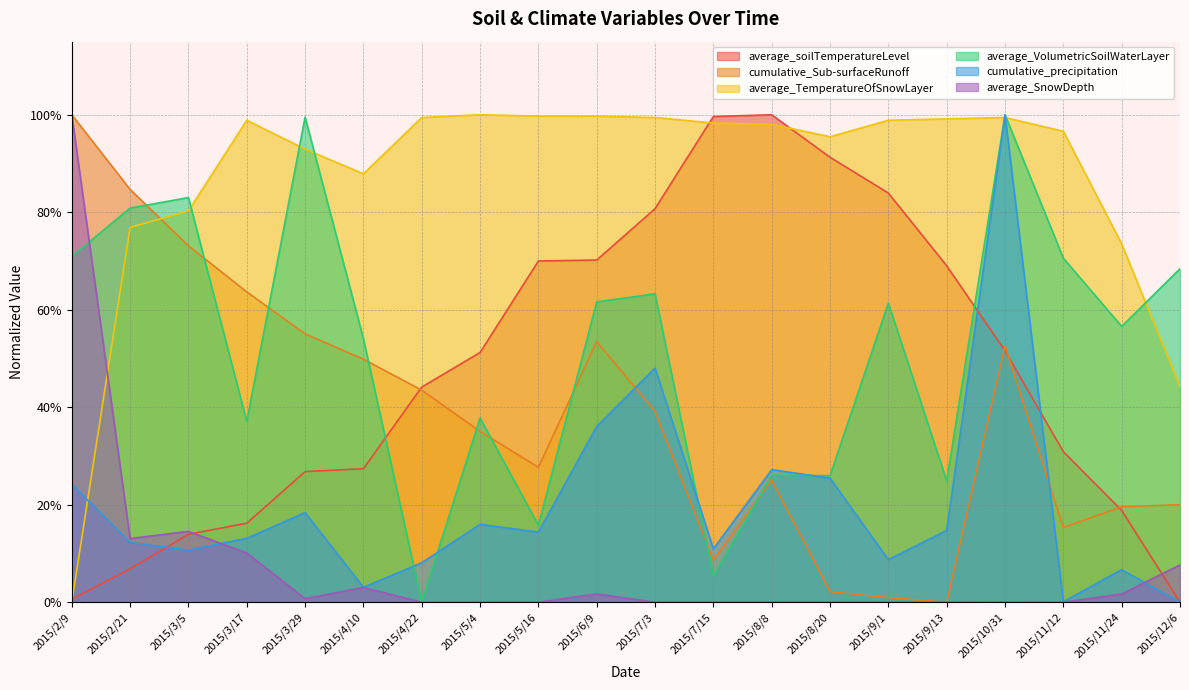

How many lines are shown in the chart?

6